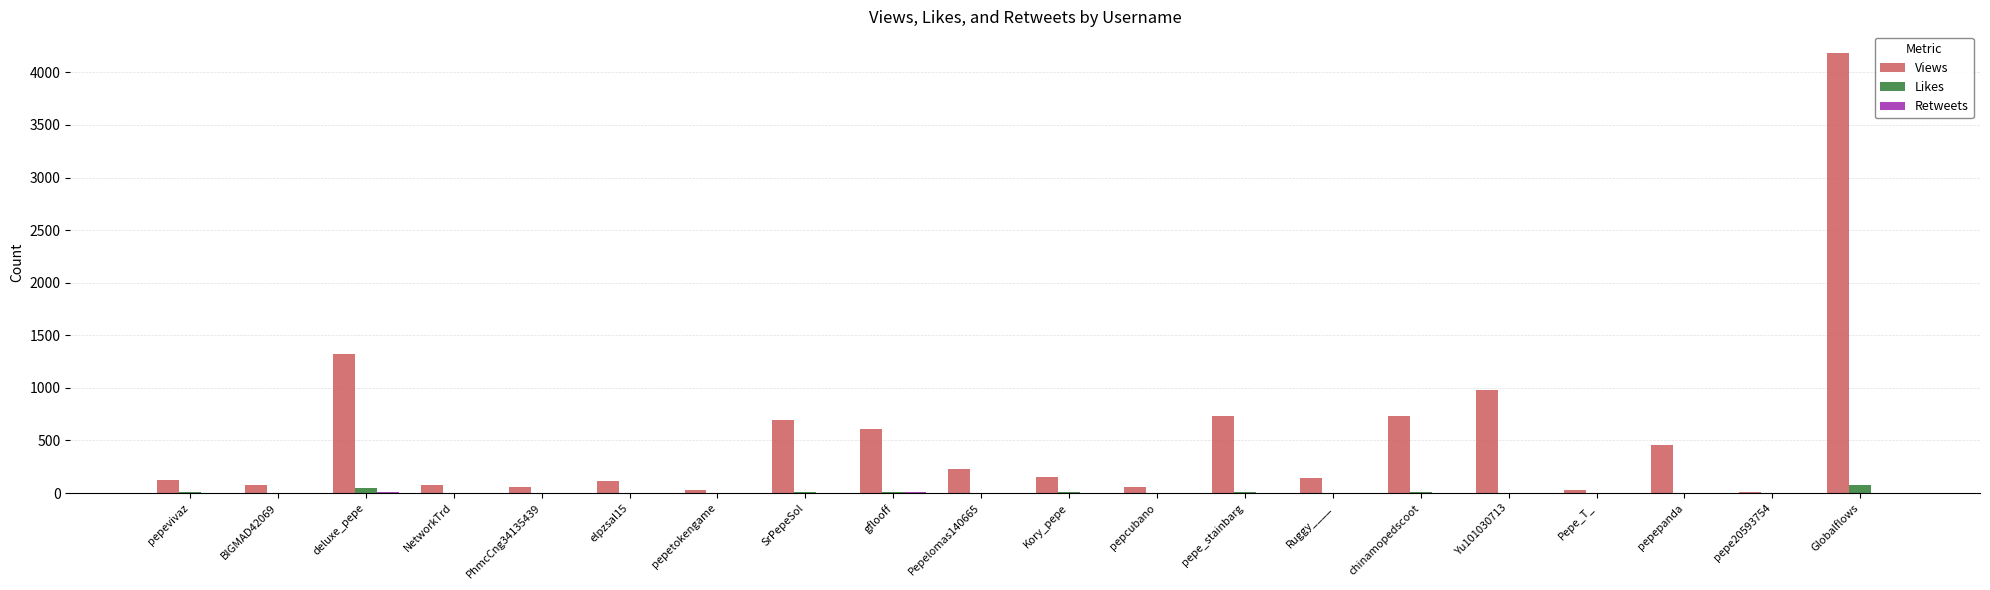

What is the spread (max minus min) of values at Globalflows?

4180